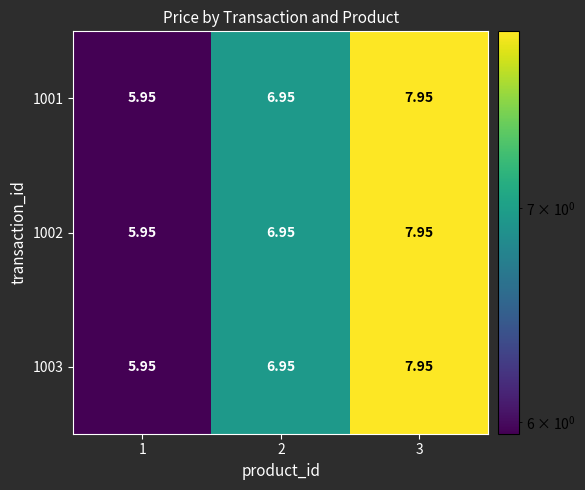

Is the value of 1003 at 3 greater than the value of 1002 at 1?

Yes